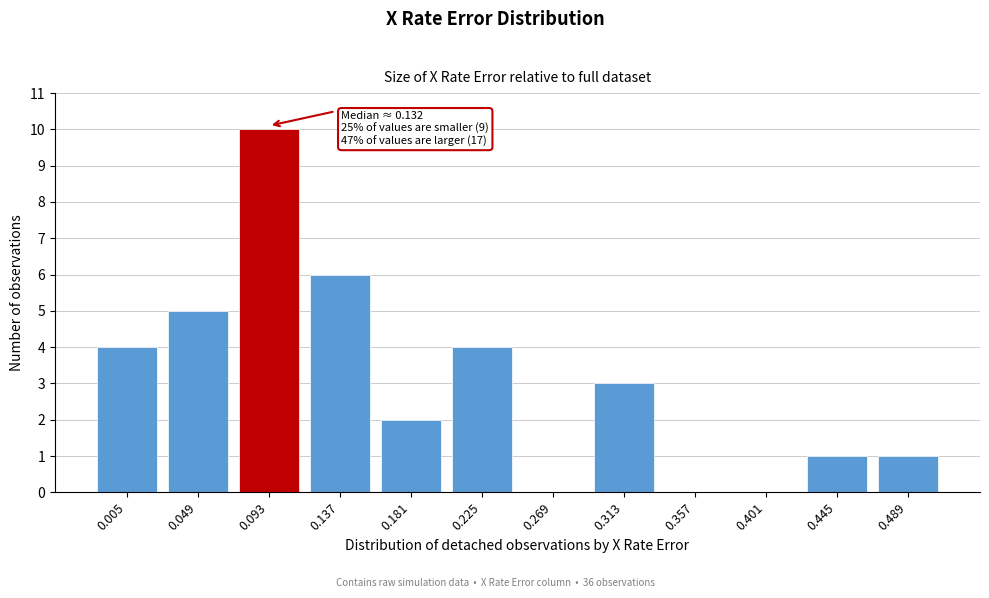

Reading right to left, extract all data points from this chart.

0.489=1	0.445=1	0.401=0	0.357=0	0.313=3	0.269=0	0.225=4	0.181=2	0.137=6	0.093=10	0.049=5	0.005=4